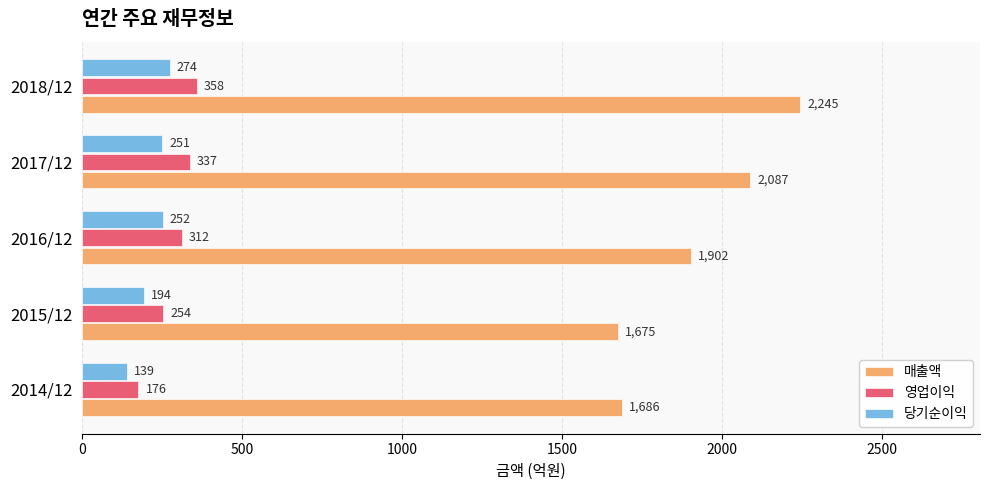

Rank the categories by 매출액 value from highest to lowest.

2018/12, 2017/12, 2016/12, 2014/12, 2015/12